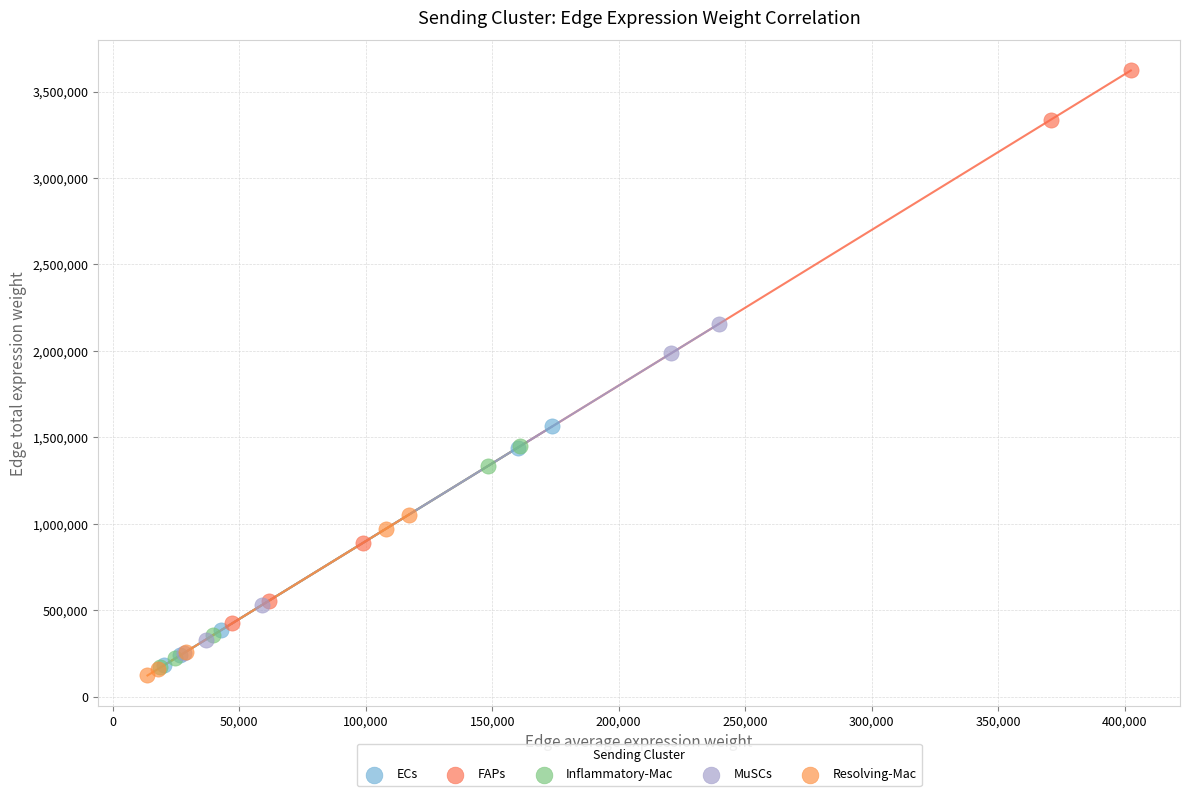

Which series contains the highest Y value?

FAPs